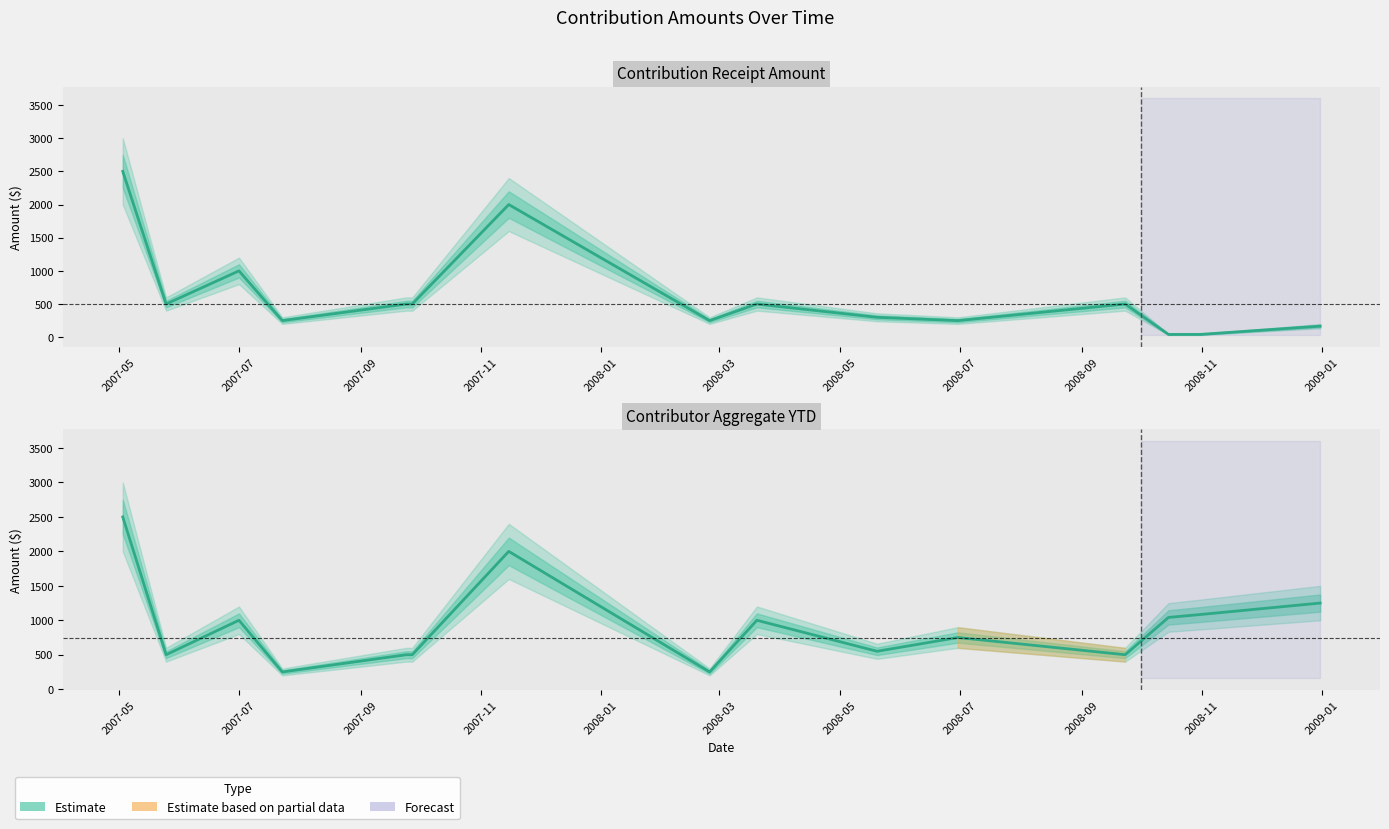

Where does the Contribution Amount series first go above 500?

2007-05